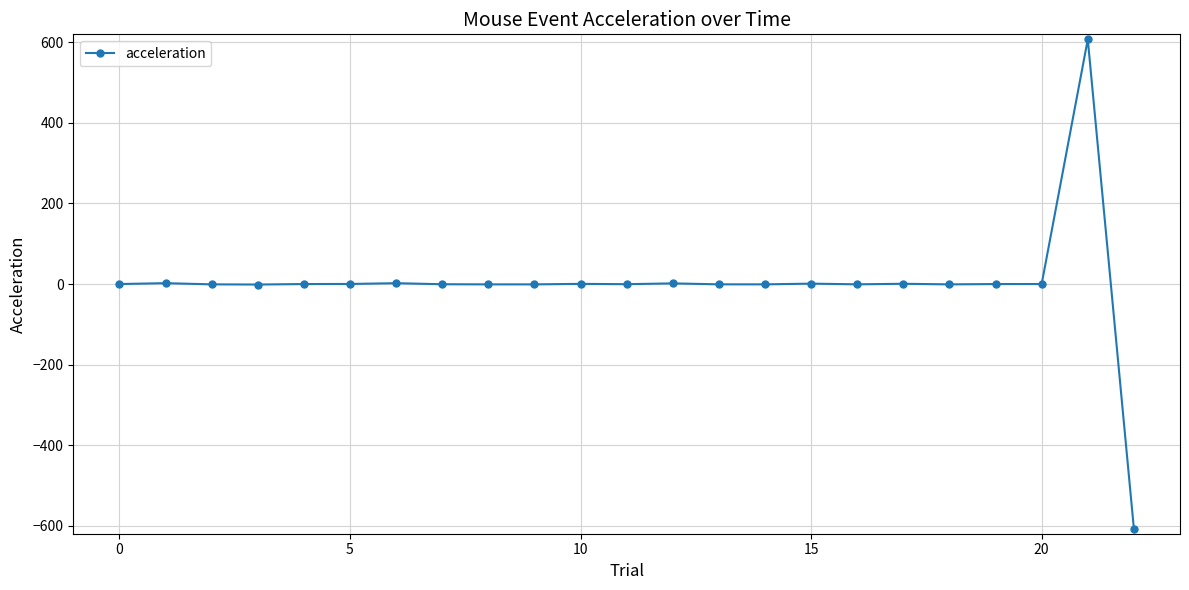

What is the greatest value displayed?

607.5